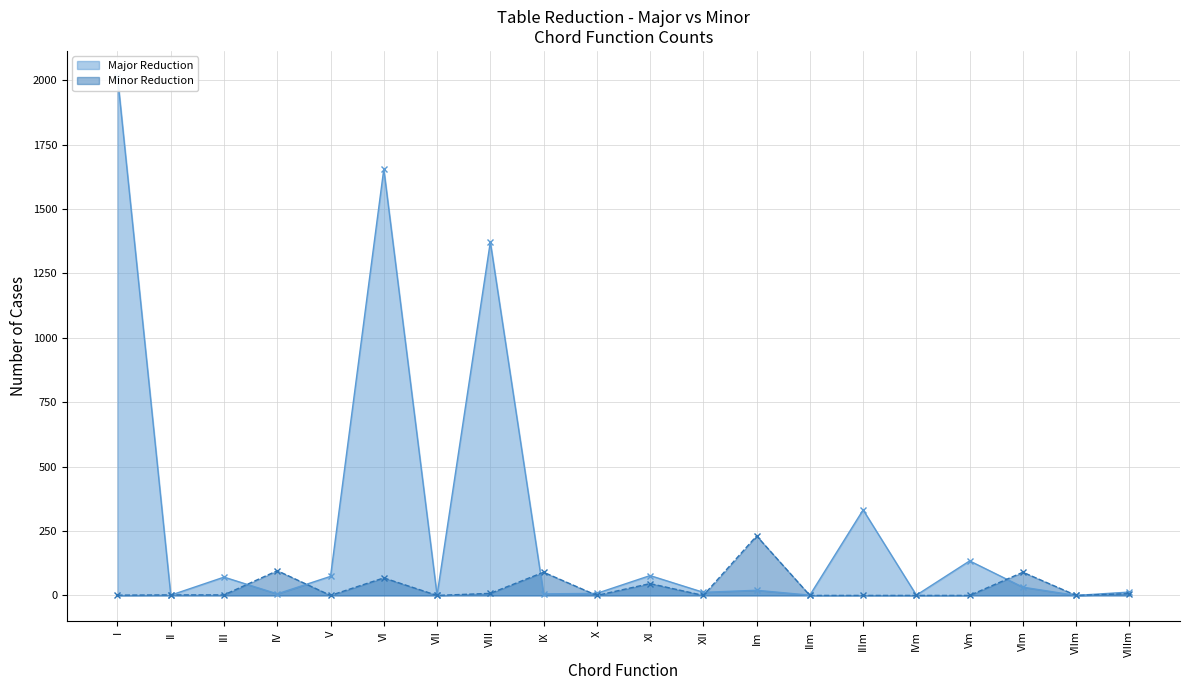

Rank the series by their maximum value, from lowest to highest.

Minor Reduction, Major Reduction